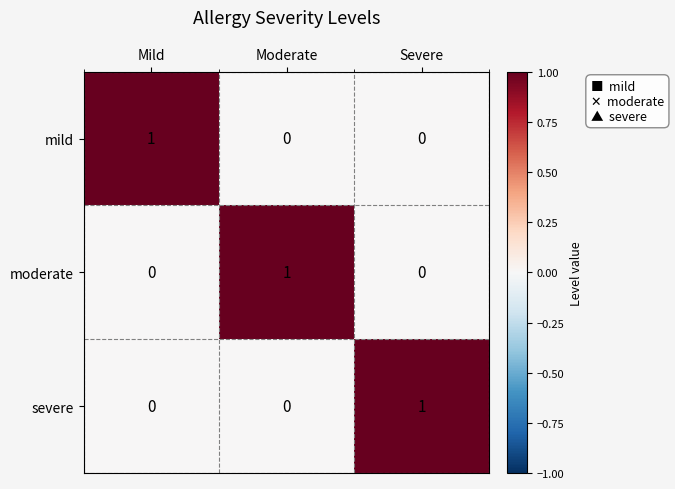

The value of mild at Moderate is 0. True or false?

True